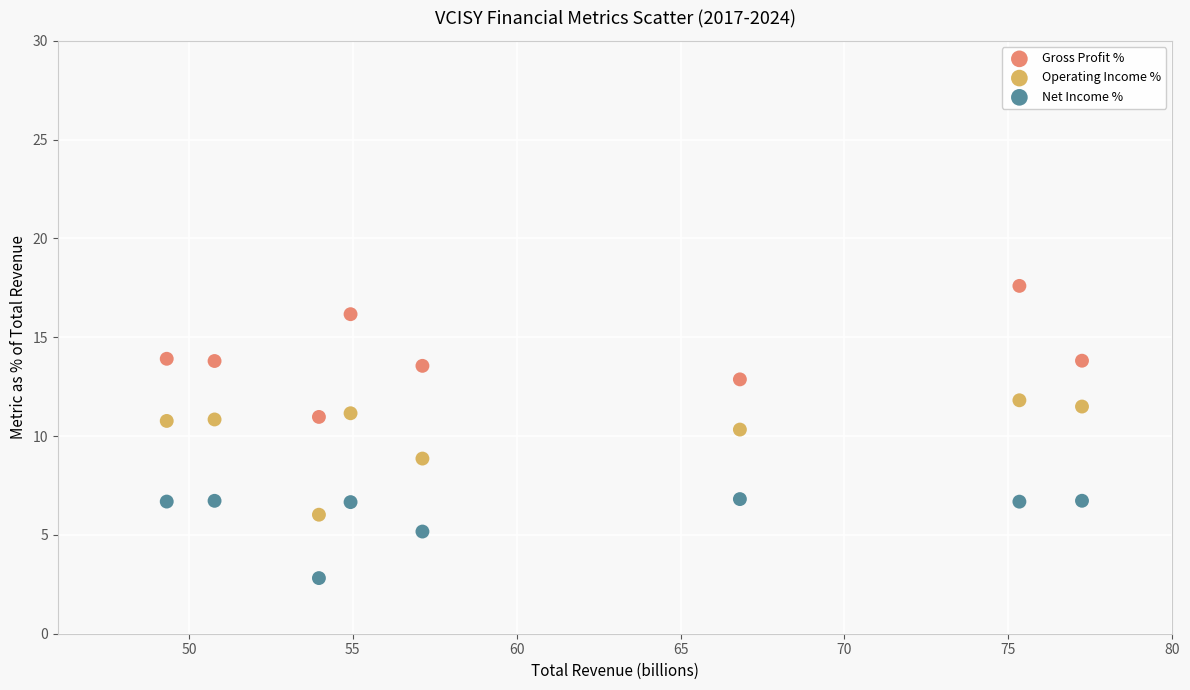

Which series reaches the minimum Y coordinate?

Net Income %